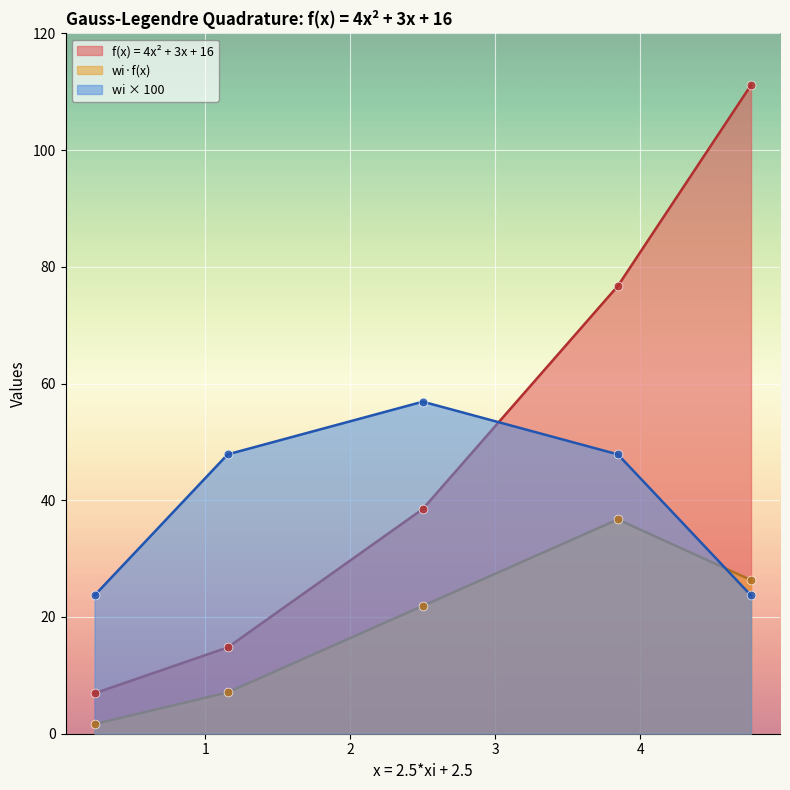

At how many categories does at least one series exceed 13?

5